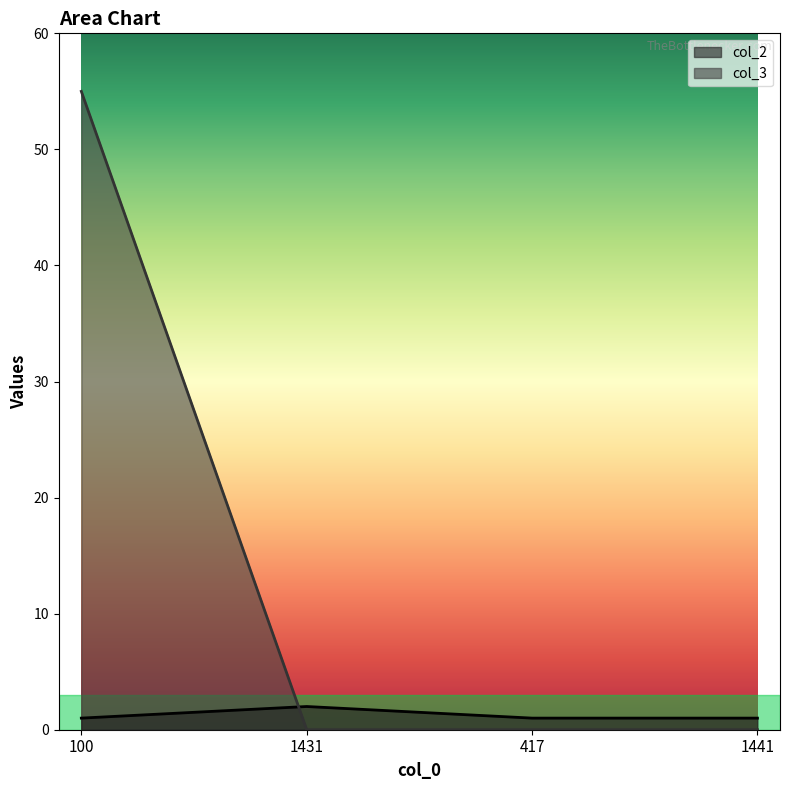

What are all the series names shown in the legend?

col_2, col_3